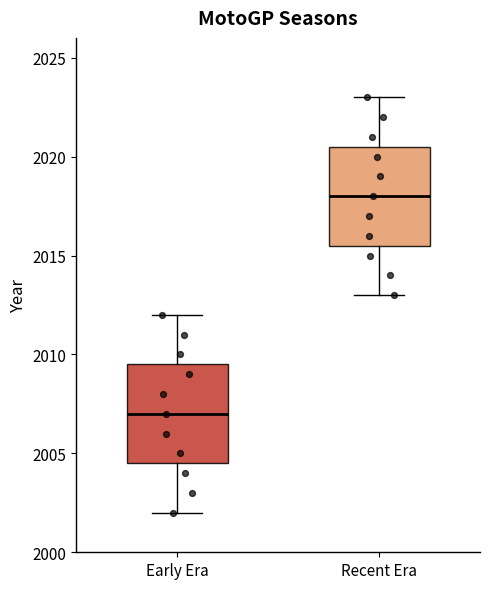

Where is the upper edge of the box for Early Era on the y-axis? The values are not printed on the chart, so give them approximately, as read against the axis.

2009.5